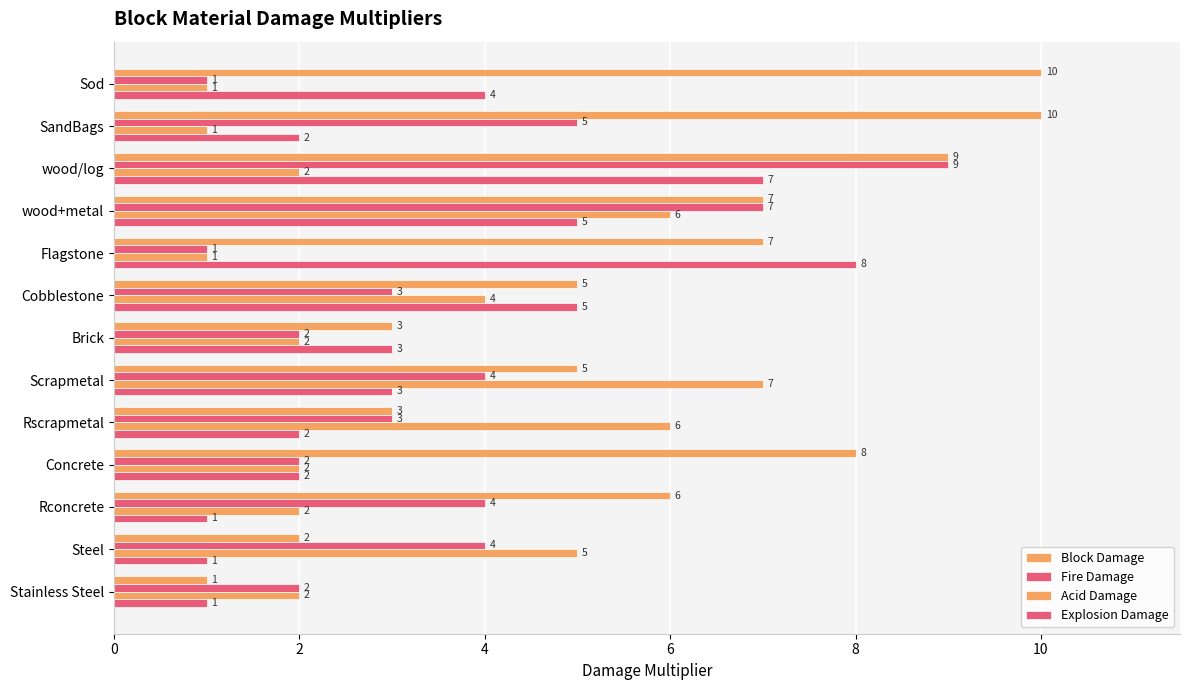

How many values in the Block Damage series are below 6?

6